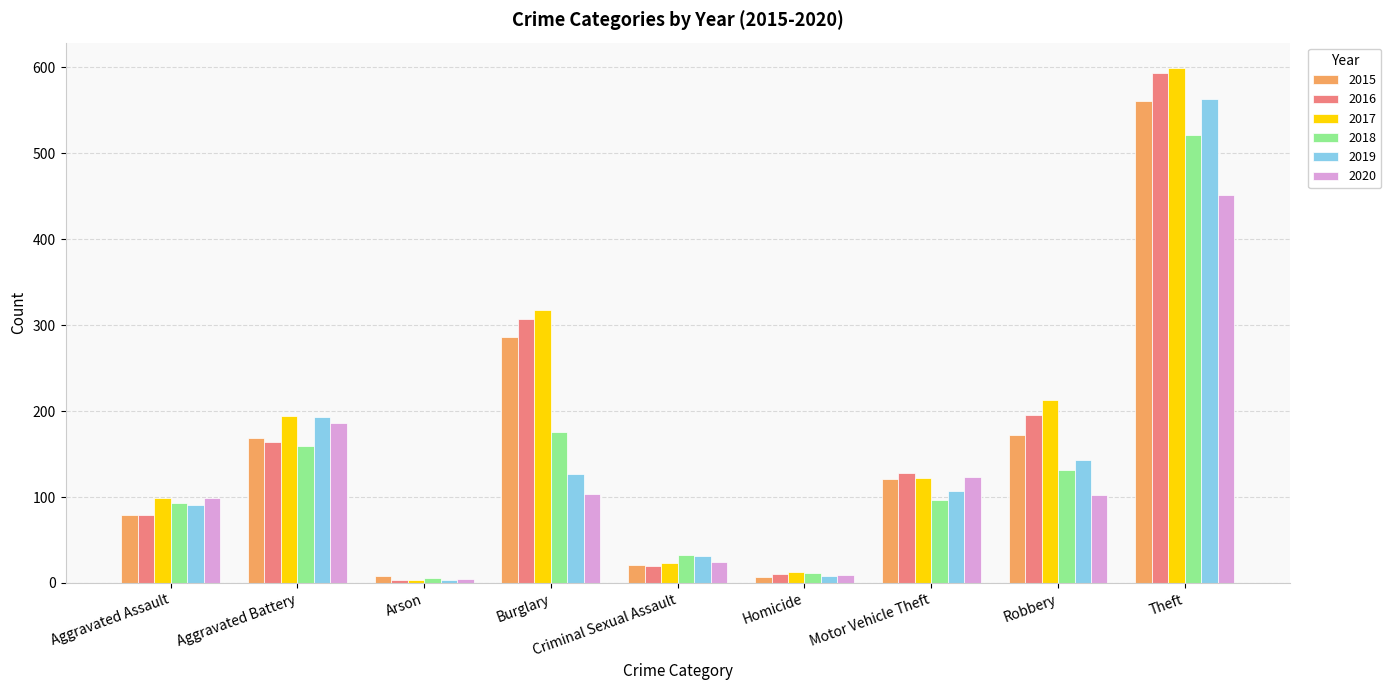

What value does the 2015 series have at Motor Vehicle Theft, to the nearest 100?

100